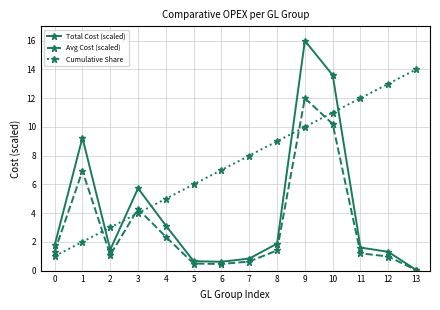

What are all the series names shown in the legend?

Total Cost (scaled), Avg Cost (scaled), Cumulative Share